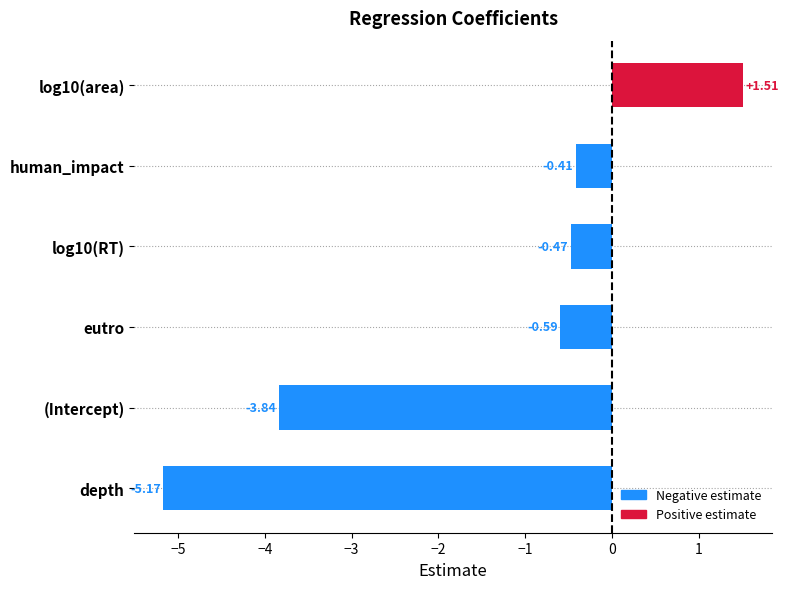

What is the difference between the second highest and minimum values?

4.8